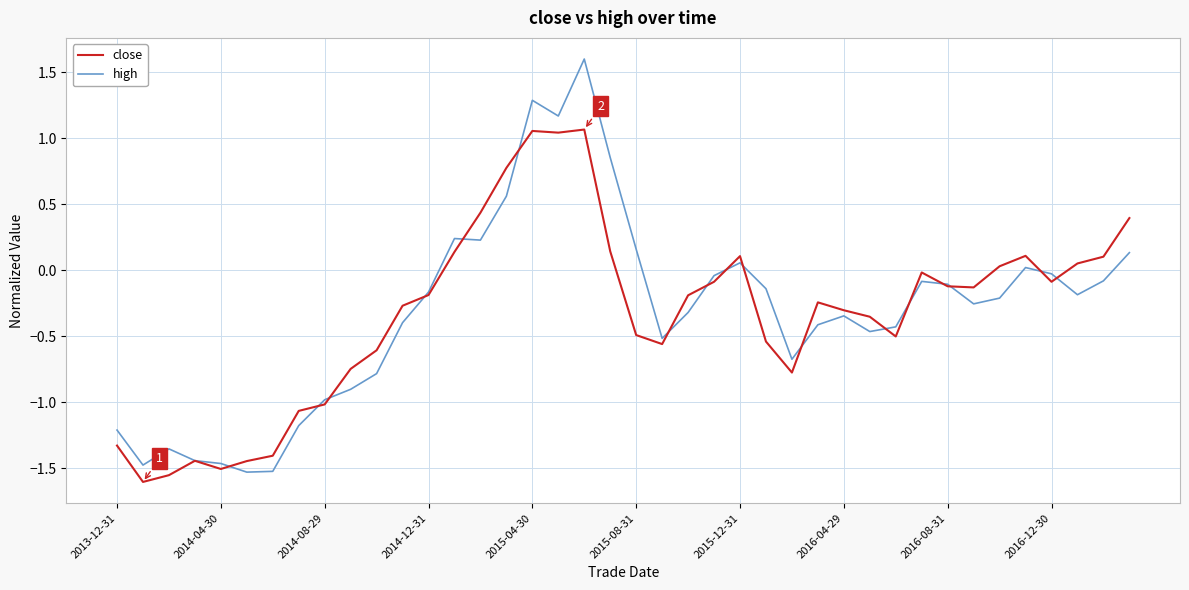

What is the maximum value for high?

1.6